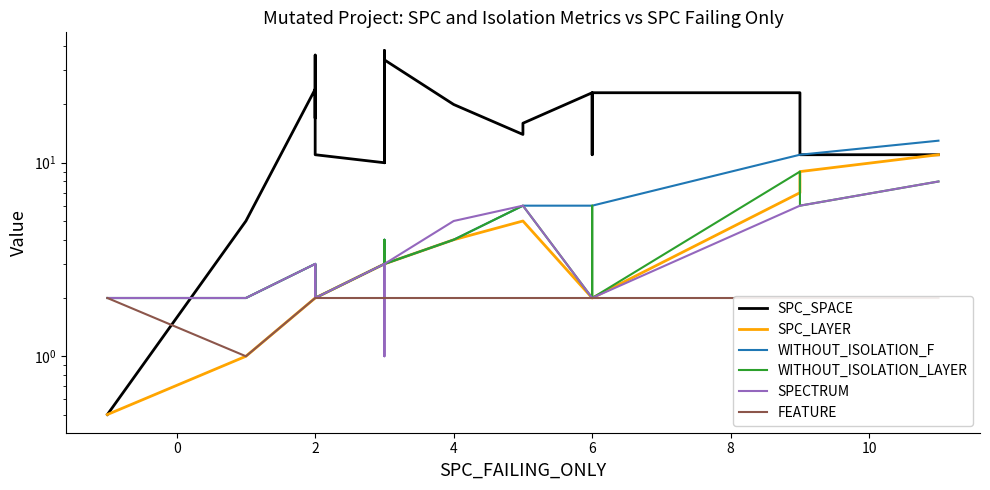

True or false: FEATURE and WITHOUT_ISOLATION_F intersect in this chart.

False